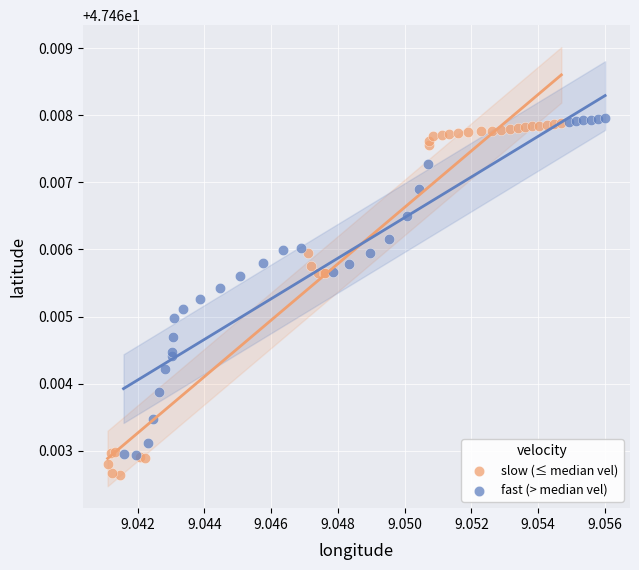

Which series has the widest spread of Y values?

slow (≤ median vel)